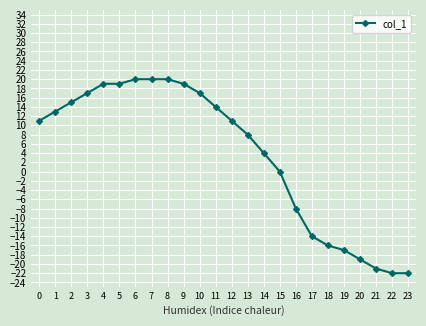

Reading right to left, transcribe all the data shown in this chart.

23=-22	22=-22	21=-21	20=-19	19=-17	18=-16	17=-14	16=-8	15=0	14=4	13=8	12=11	11=14	10=17	9=19	8=20	7=20	6=20	5=19	4=19	3=17	2=15	1=13	0=11